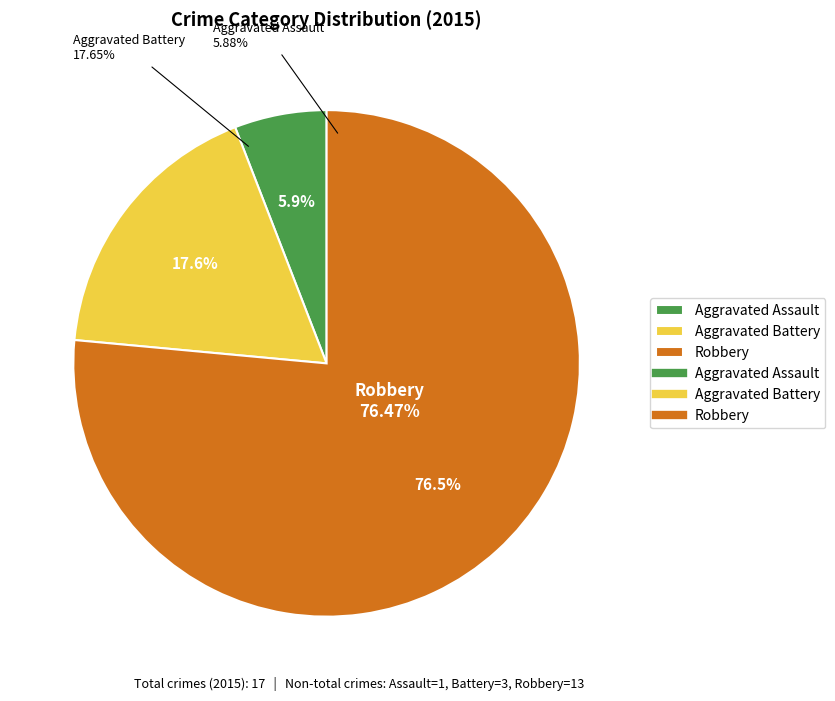

To the nearest percent, what is the average slice percentage?

33%